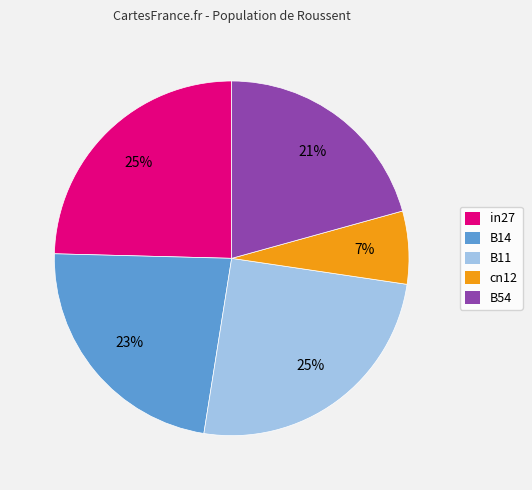

What is the ratio of the value at B11 to the value at B14?

1.1